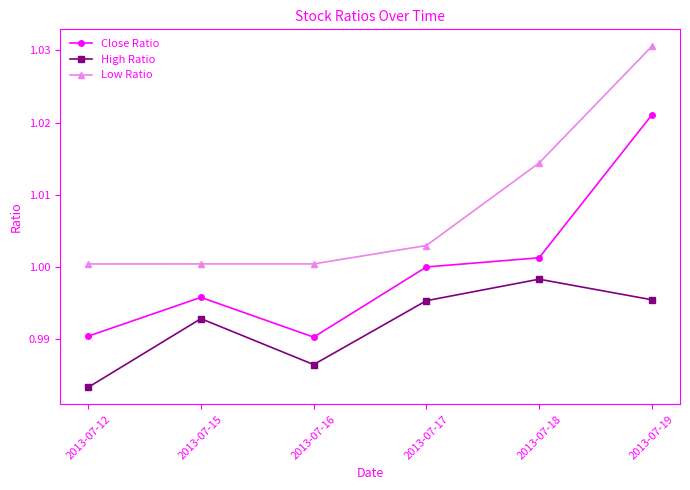

Is the value of Close Ratio at 2013-07-12 greater than the value of Low Ratio at 2013-07-16?

No